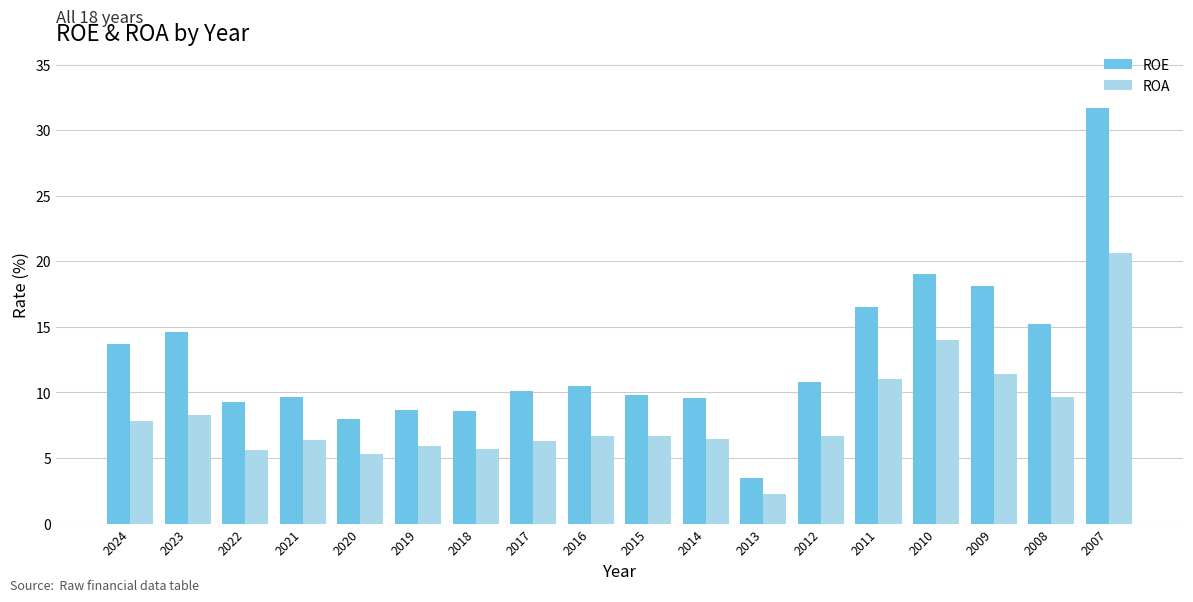

Read the ROA value at 2021.

6.4